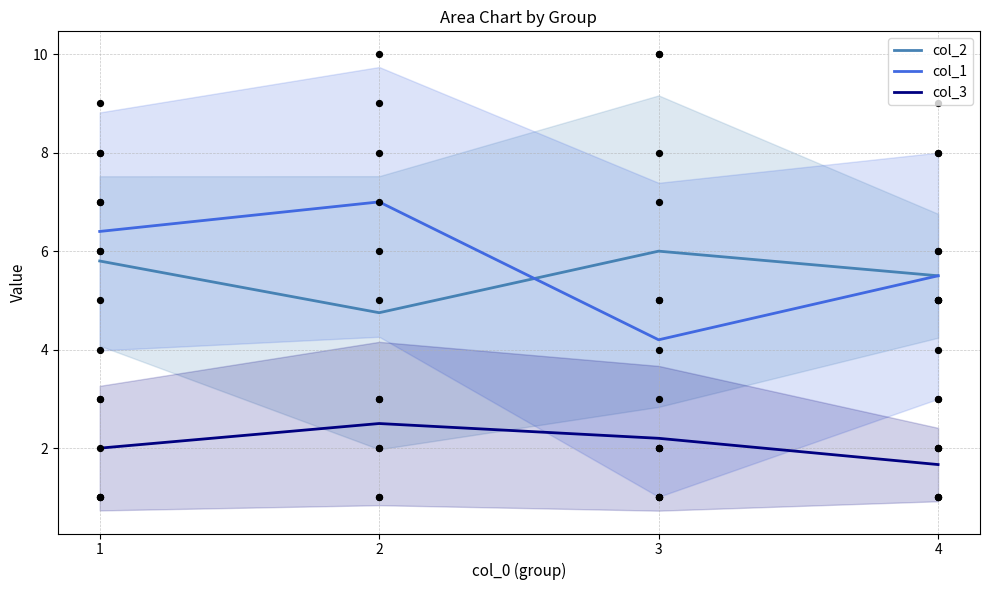

Which series has the largest Y range (max minus min)?

col_1